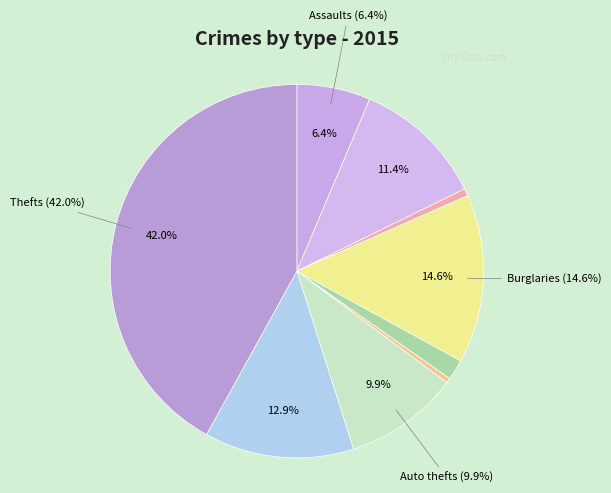

Does Motor Vehicle Theft represent more than half of the total?

No